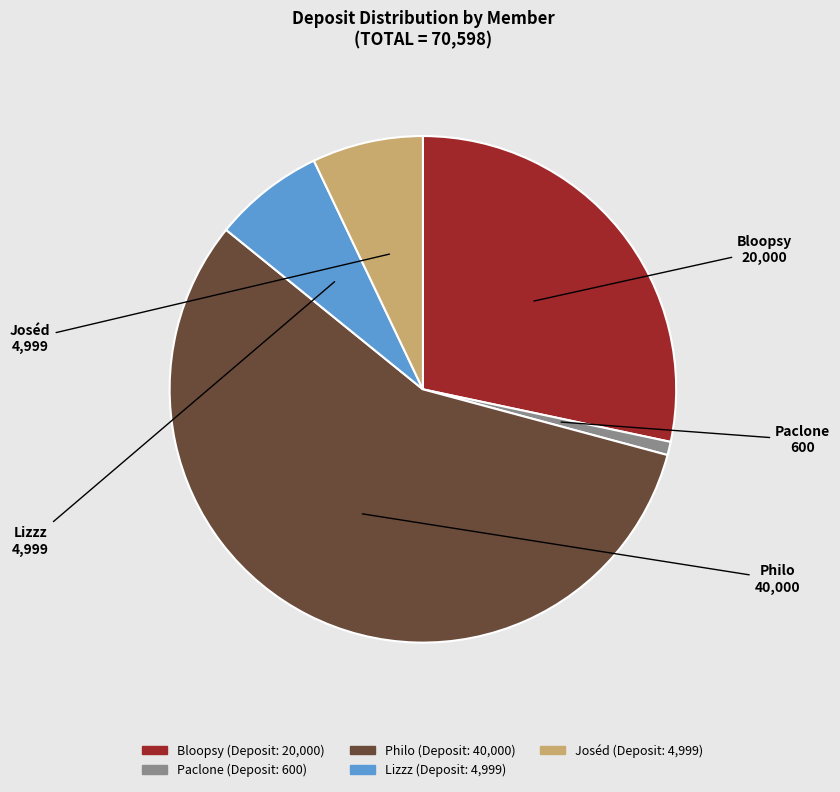

Does any single category account for the majority?

Yes